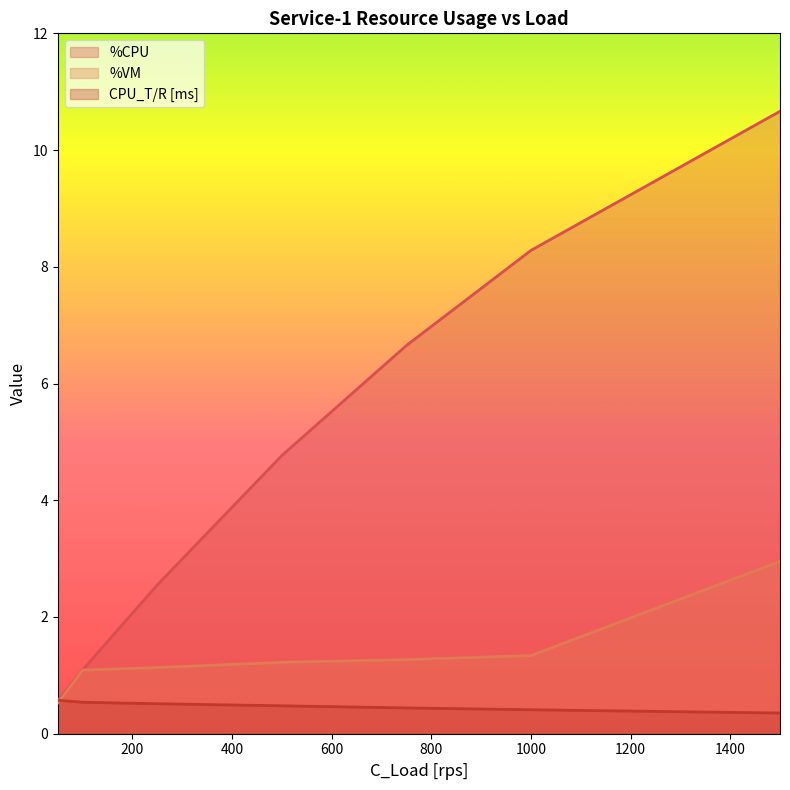

What is the sum of all CPU_T/R [ms] values?

3.3